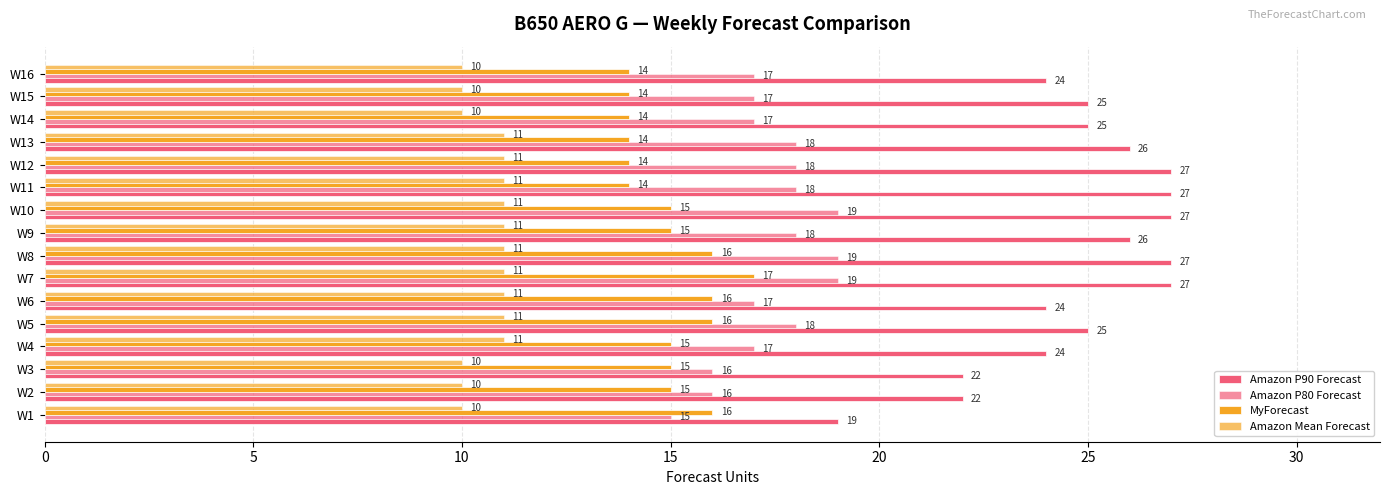

How many categories are shown in the chart?

16